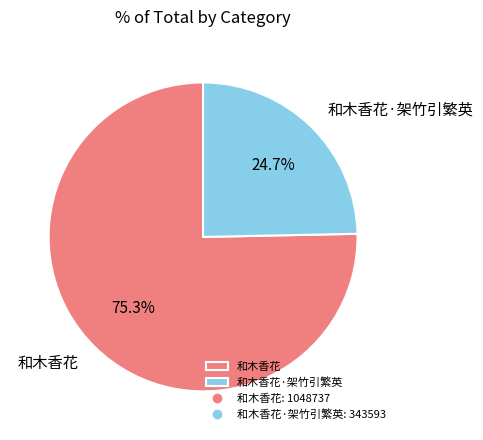

What percentage do 和木香花·架竹引繁英 and 和木香花 together represent?

100.0%